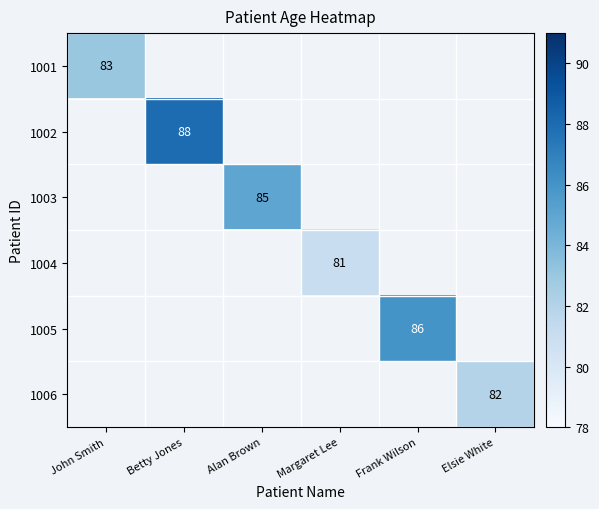

True or false: 1006 has a value of 119 at Elsie White.

False